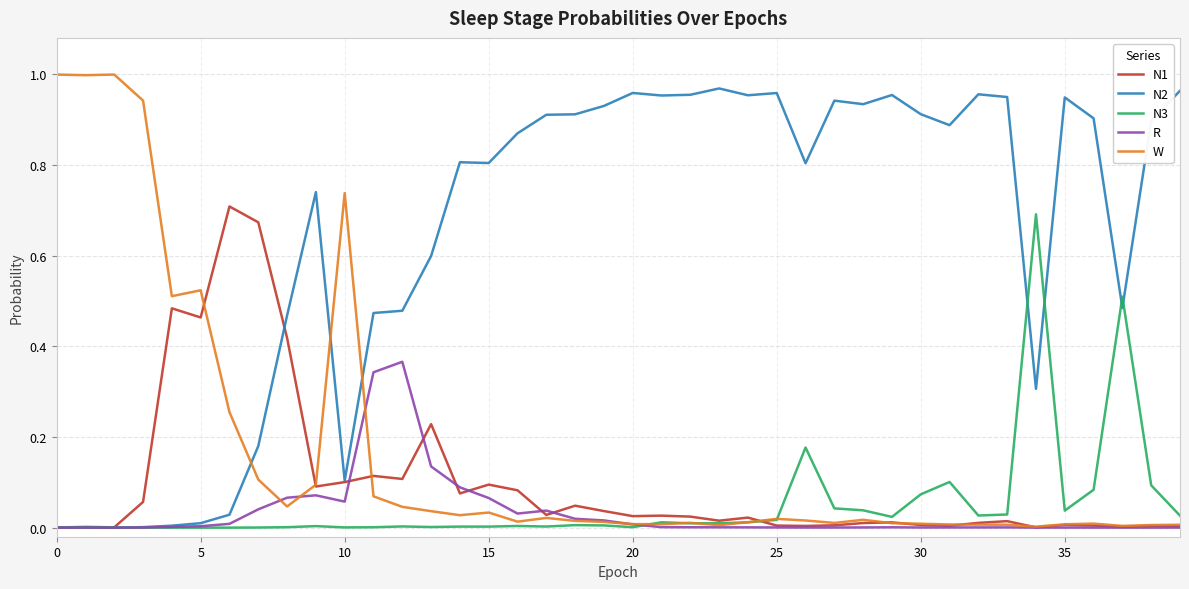

Which series has the largest total across all categories?

N2